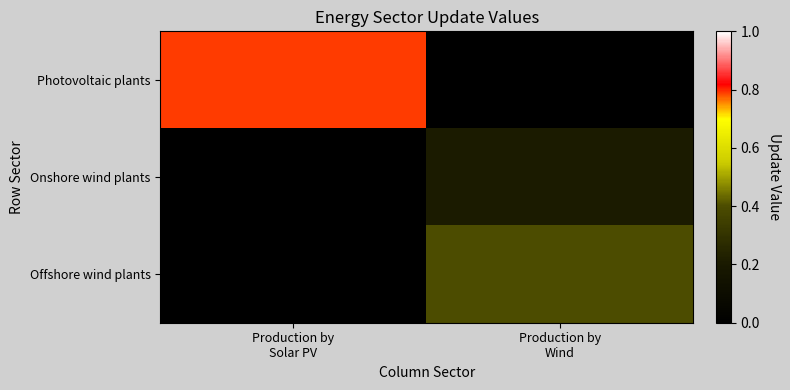

Rank the series by their maximum value, from highest to lowest.

Photovoltaic plants, Offshore wind plants, Onshore wind plants